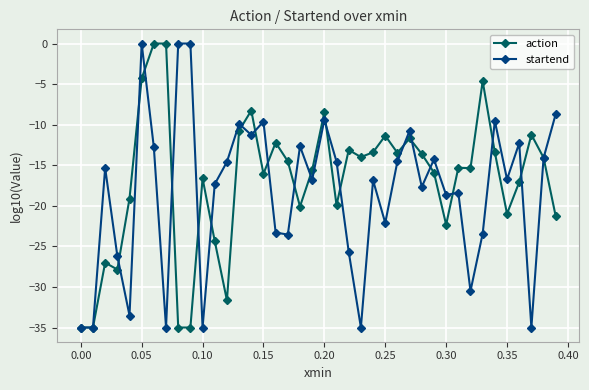

What is the sum of all action values?

-679.0